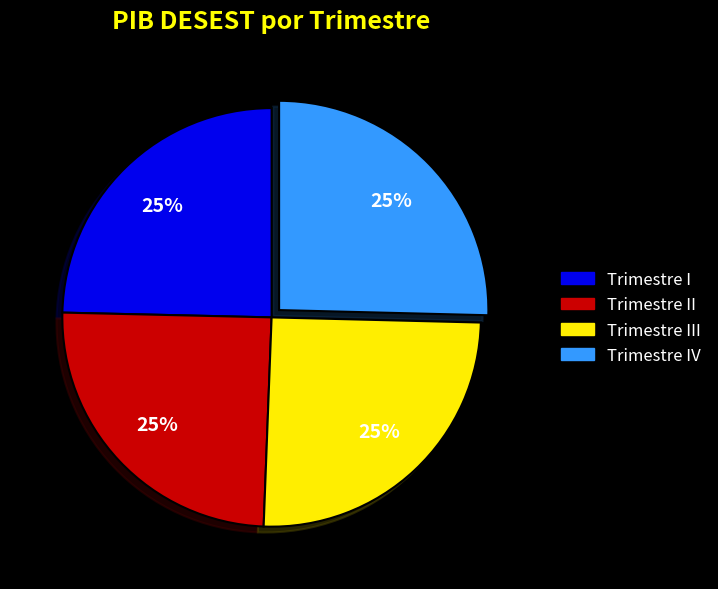

To the nearest percent, what is the average slice percentage?

25%